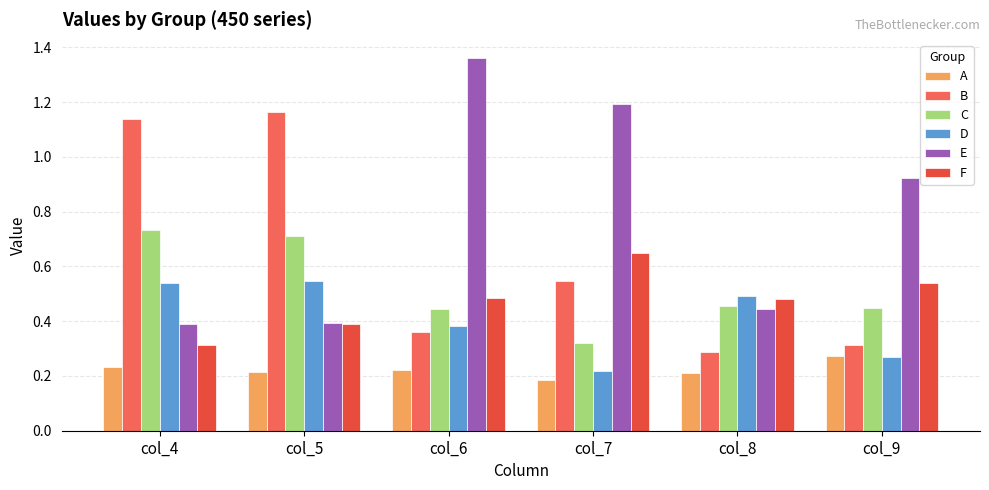

List the series in order of their peak value, highest first.

E, B, C, F, D, A